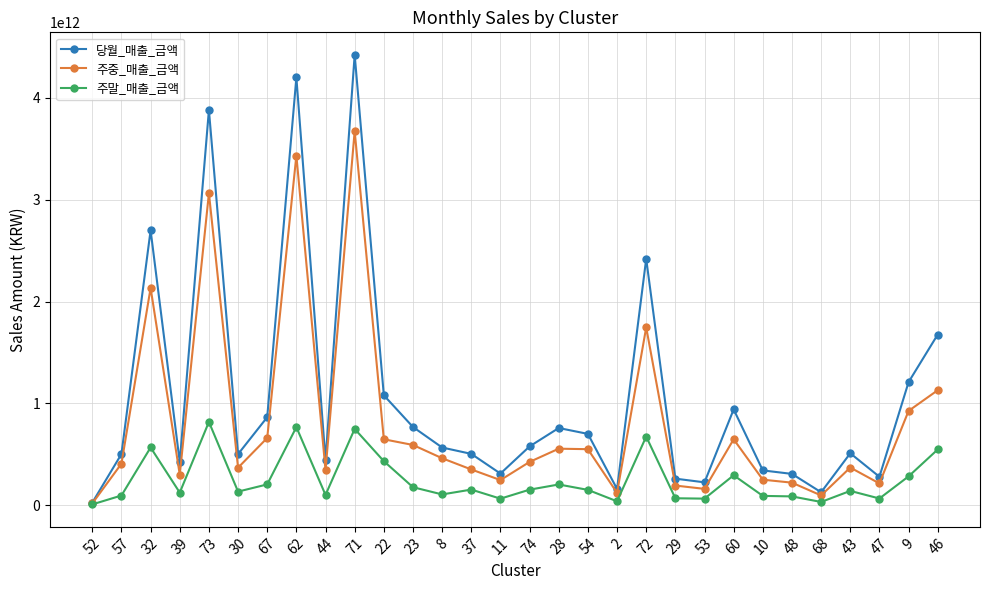

What are all the series names shown in the legend?

당월_매출_금액, 주중_매출_금액, 주말_매출_금액